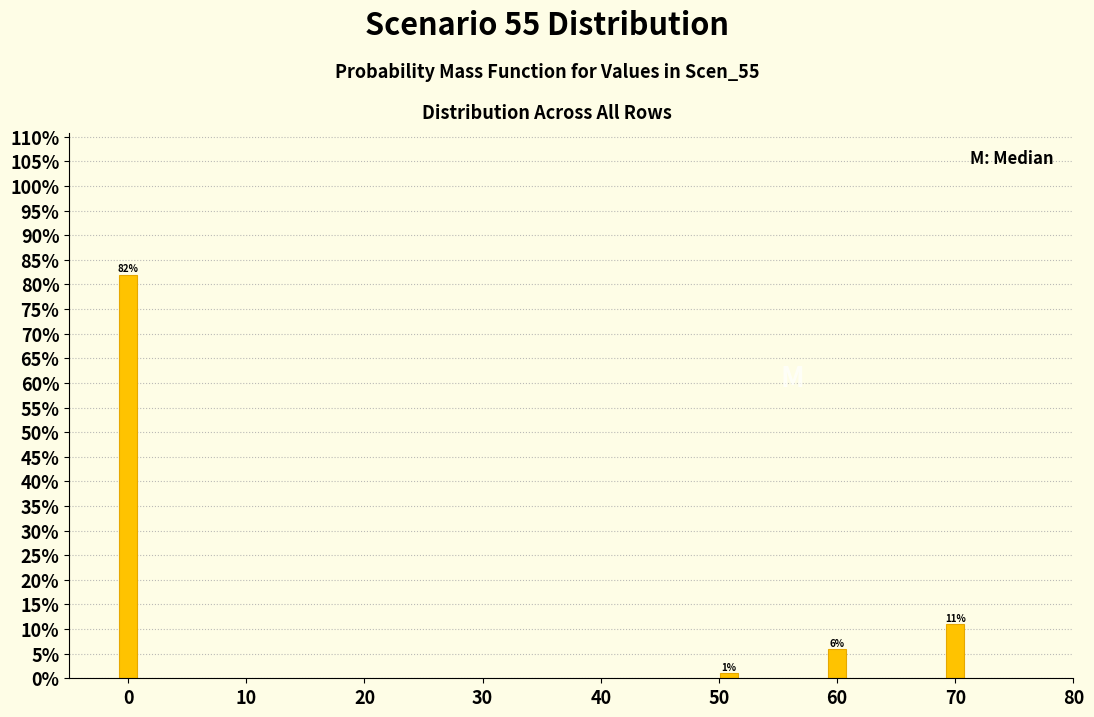

Reading left to right, what are all the values shown in this chart?

0=82	50=1	60=6	70=11